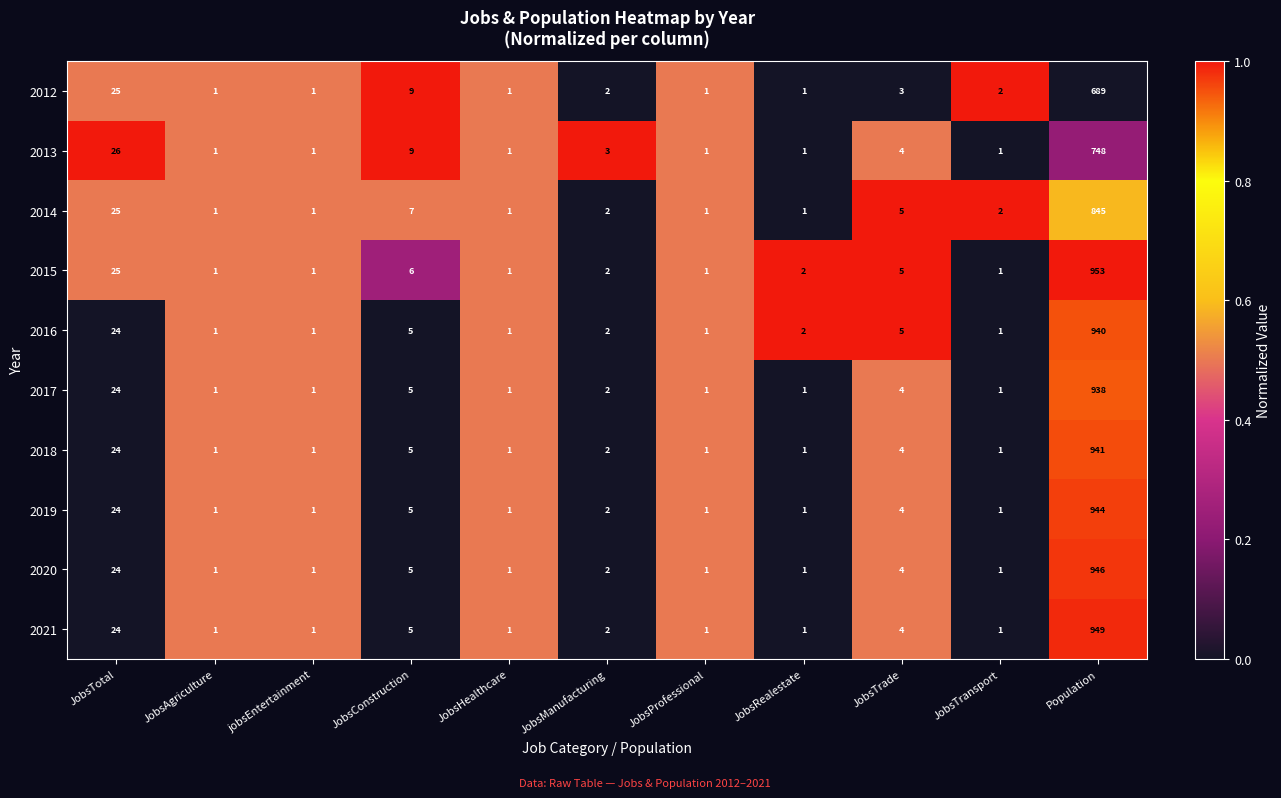

How many data points in 2020 are above 1?

5